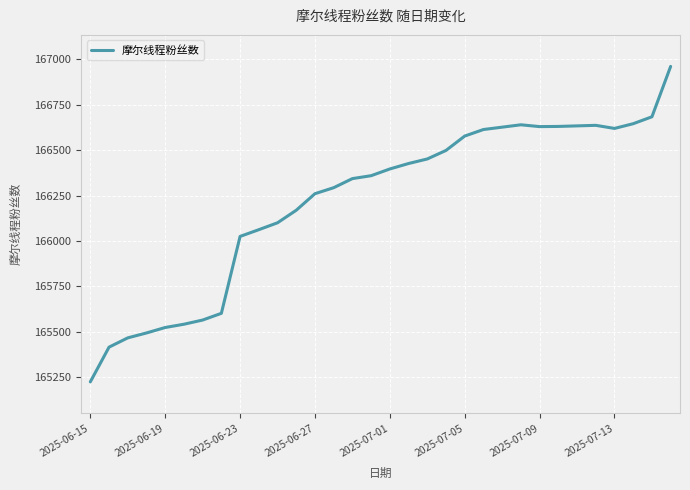

What is the maximum value shown in the chart?

166960